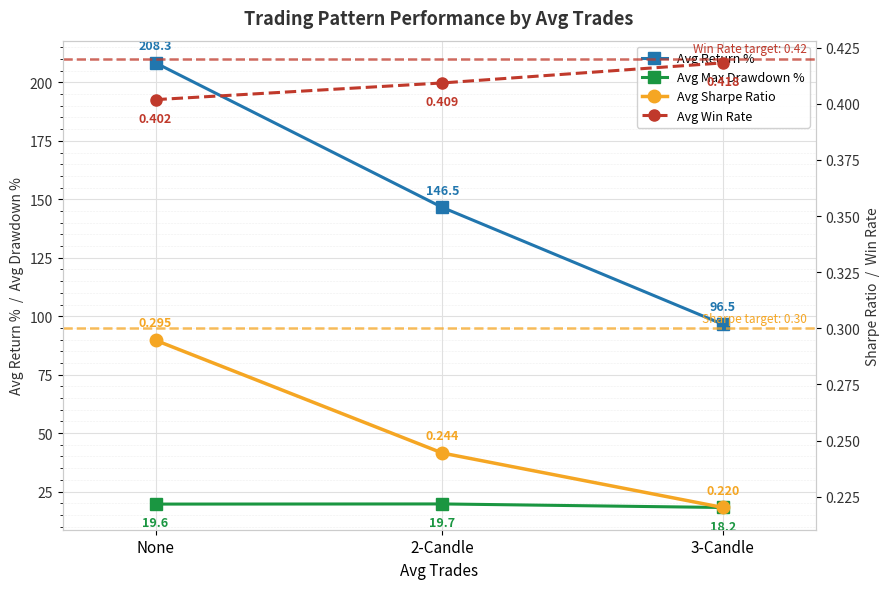

How many lines are shown in the chart?

4